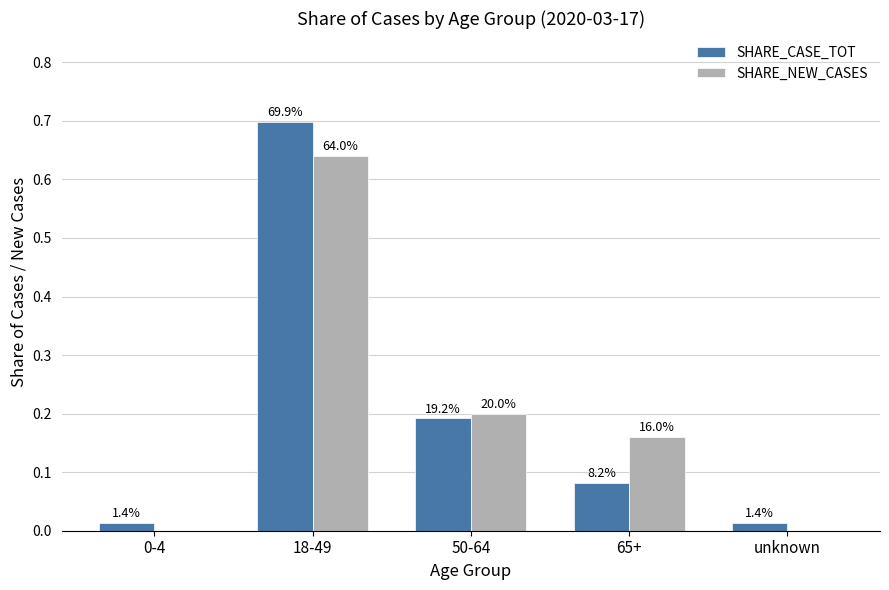

Which label corresponds to the smallest value in the chart?

0-4